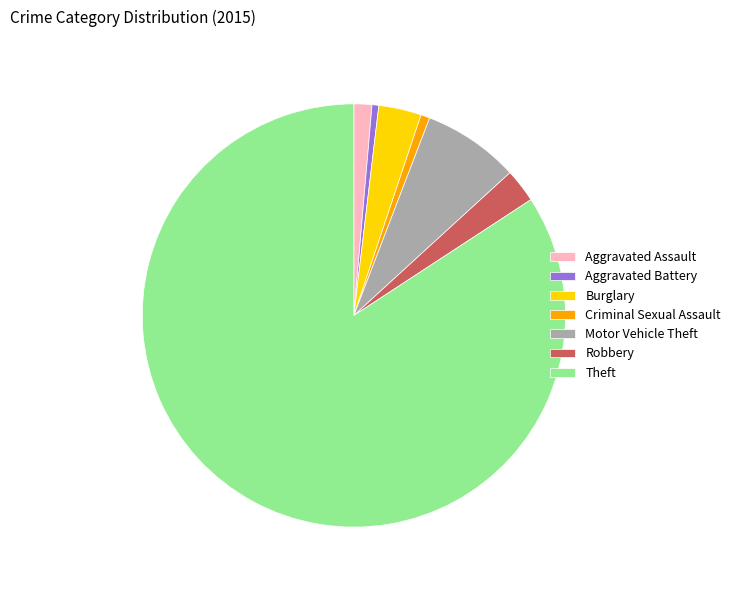

Which slice is the largest?

Theft